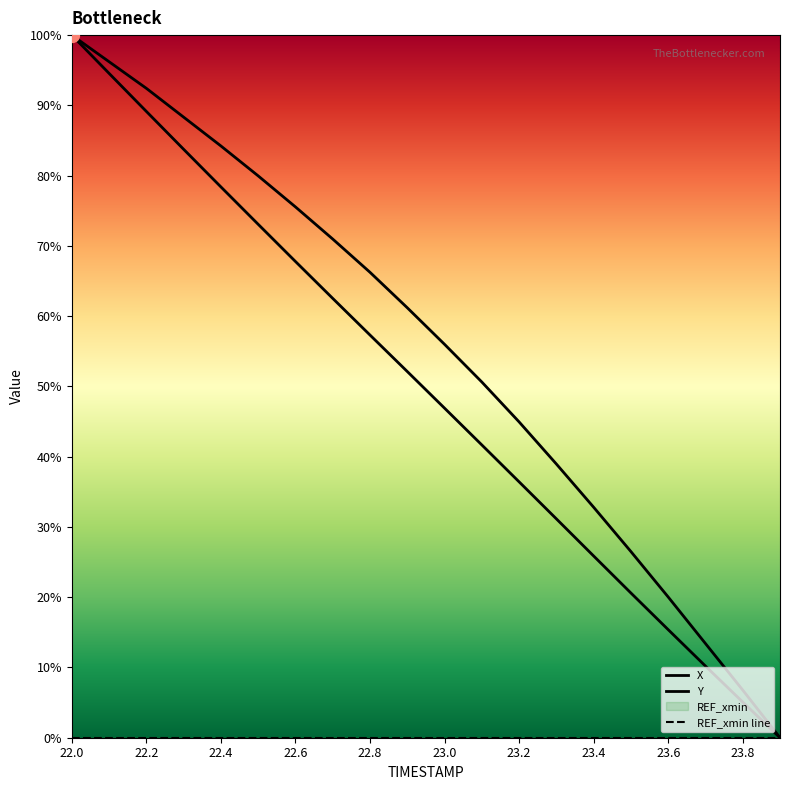

True or false: X and Y cross at least once.

False